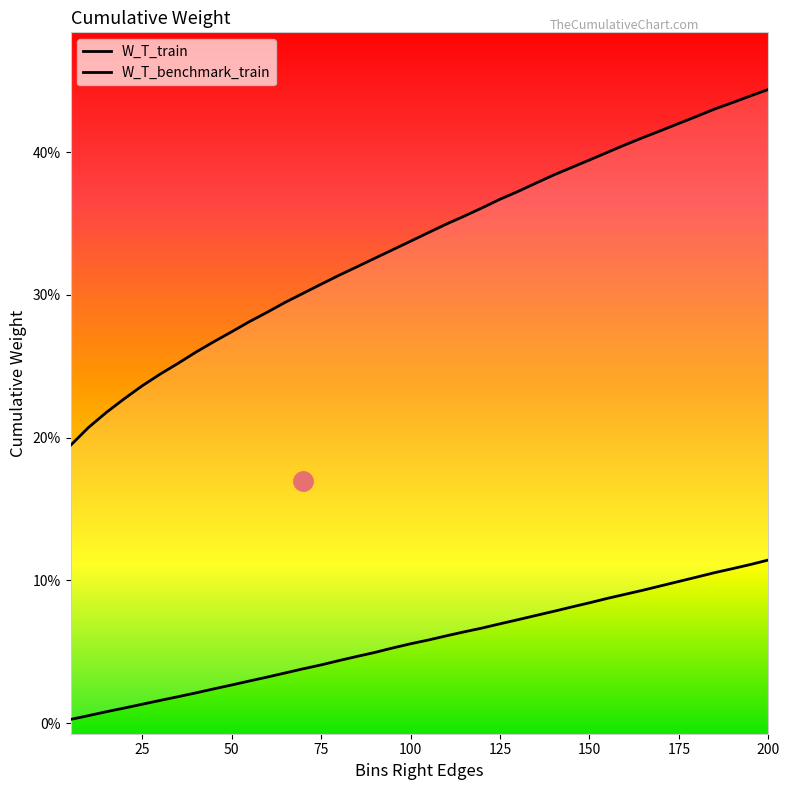

True or false: W_T_train and W_T_benchmark_train intersect in this chart.

False